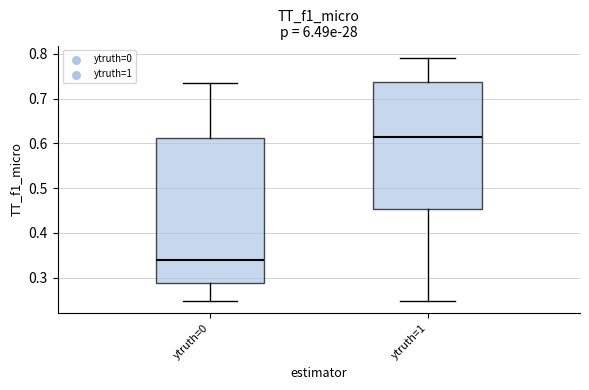

Which box's median line is the lowest?

ytruth=0